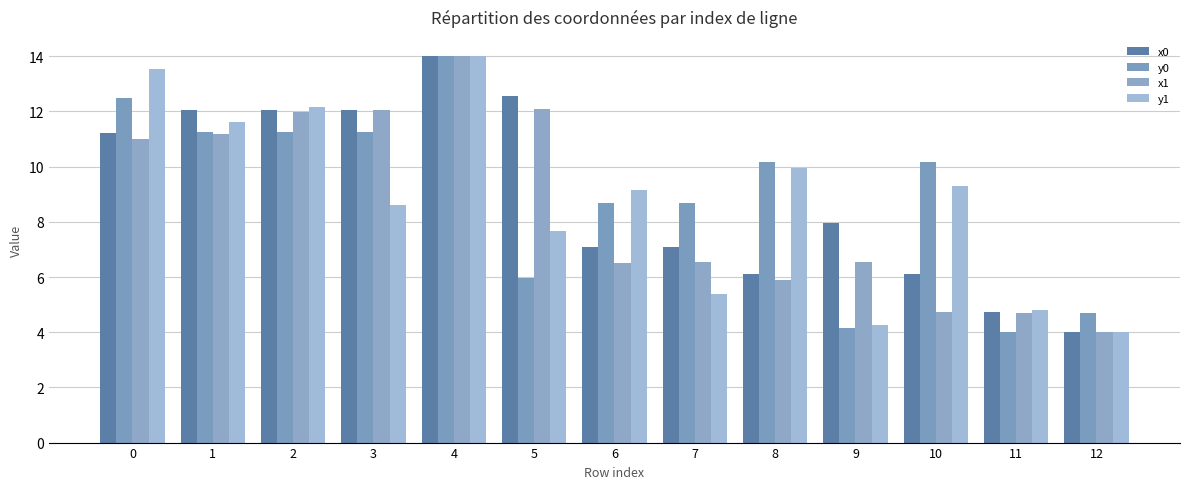

Between 3 and 5, which series saw the biggest shift?

y0